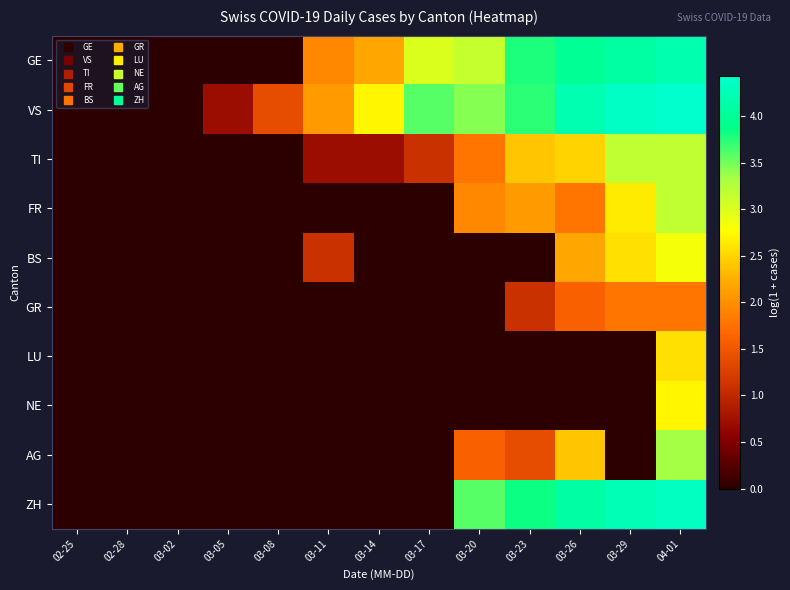

Which series changed the most between 02-28 and 03-08?

VS